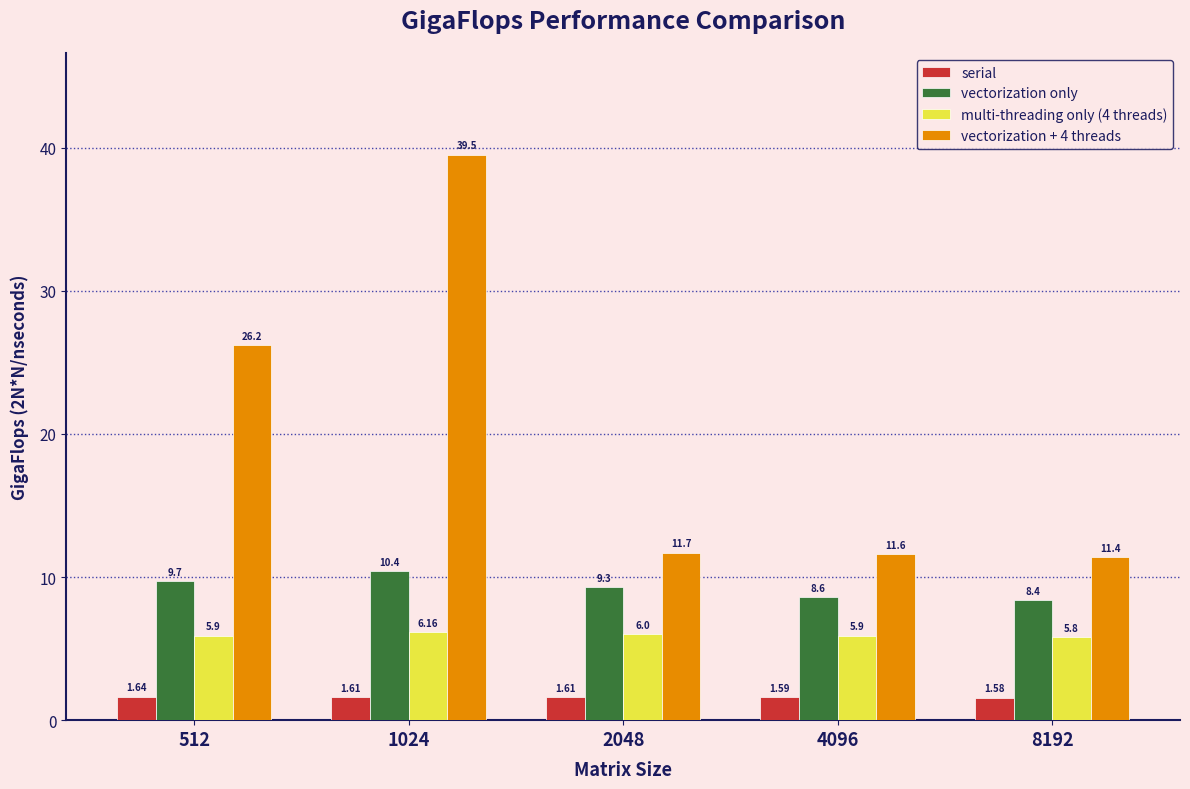

The value of vectorization + 4 threads at 512 is 13.6. True or false?

False